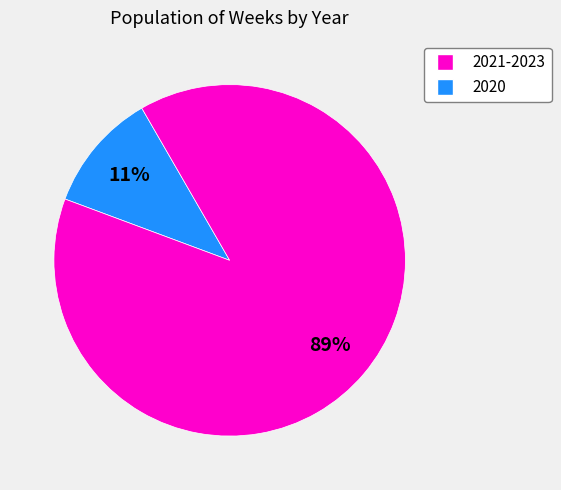

To the nearest percent, what is the difference between the largest and smallest slice percentages?

78%